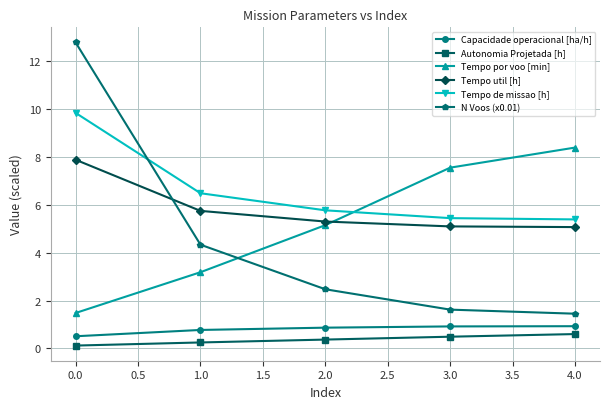

At which label does Tempo por voo [min] first exceed 5?

2.0